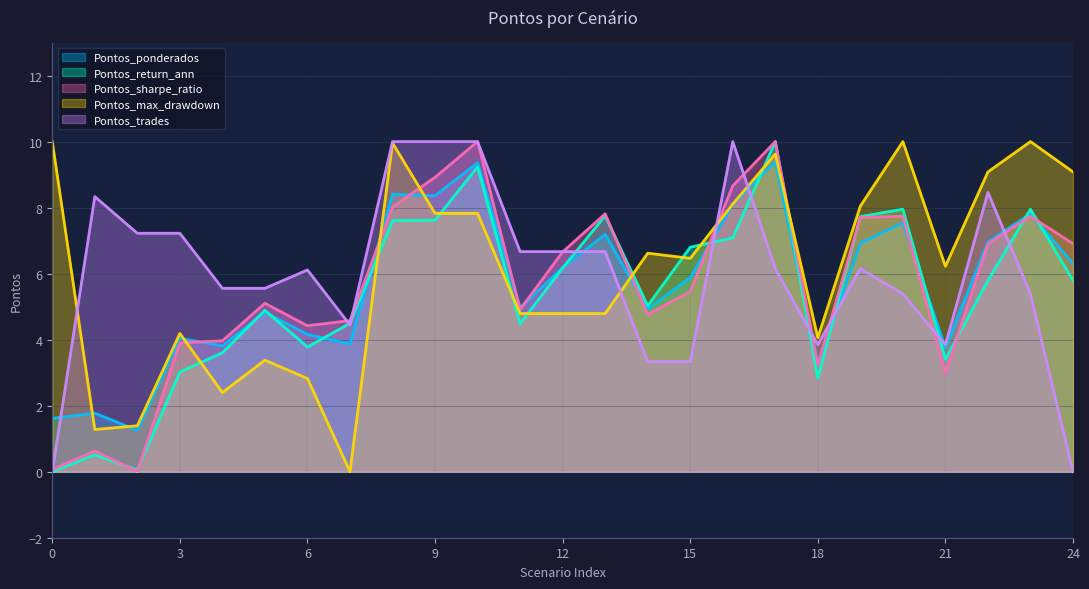

Where is the first local maximum for Pontos_trades?

1